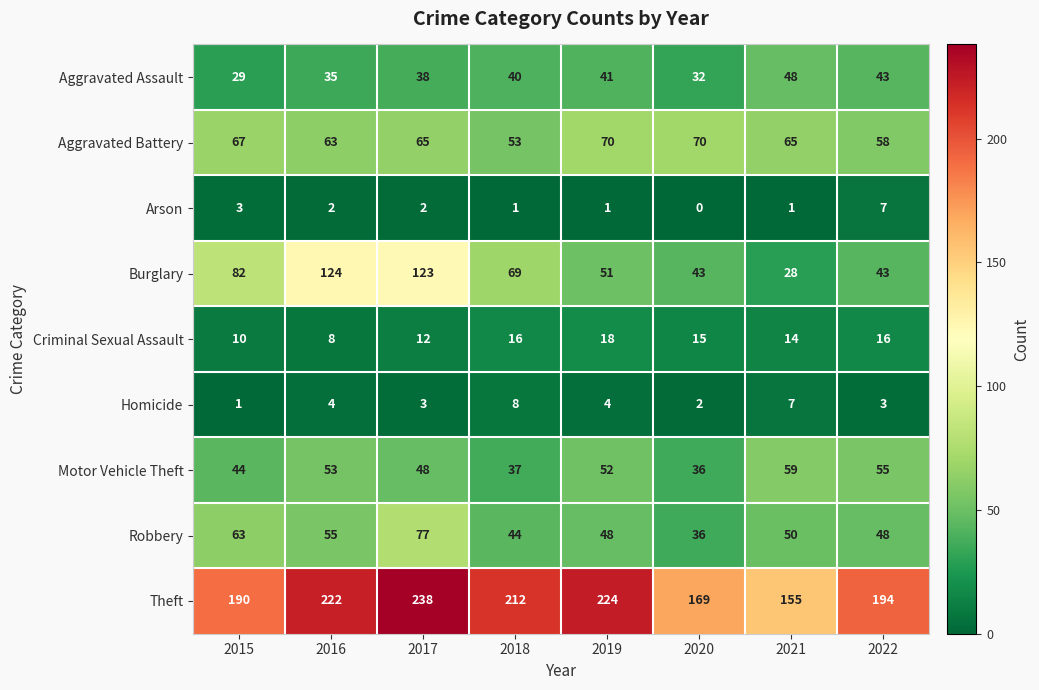

What is the sum of all Robbery values?

421